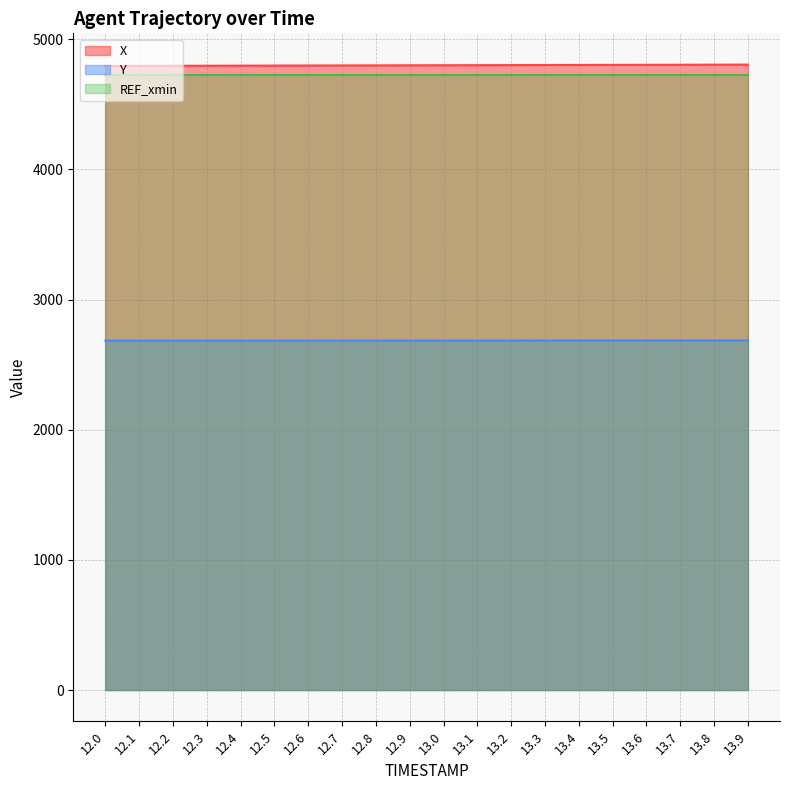

The X series shows 8552.1 at 12.1. True or false?

False